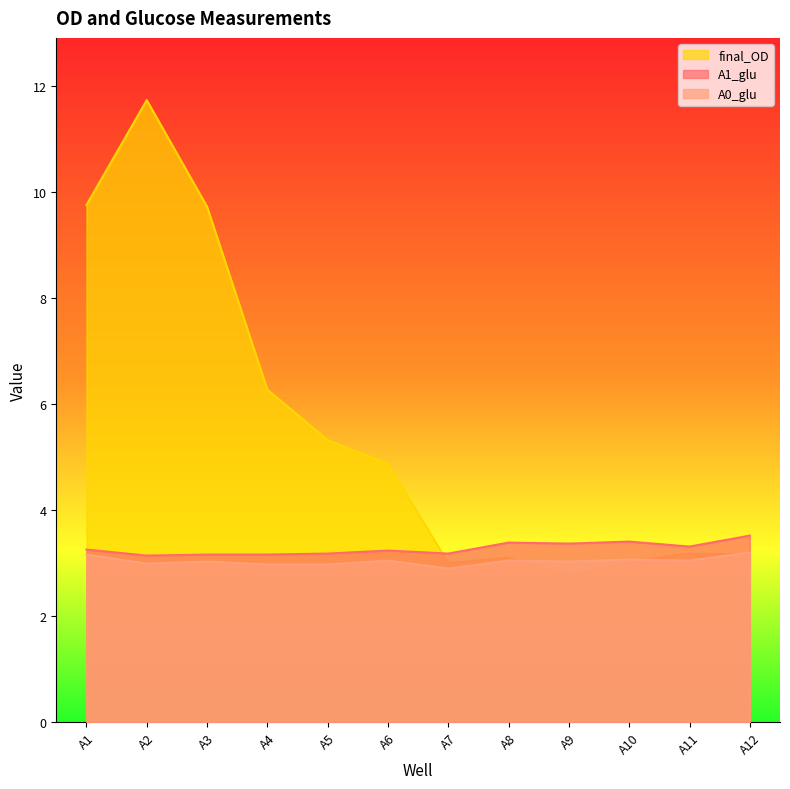

What is the sum of all A1_glu values?

39.3